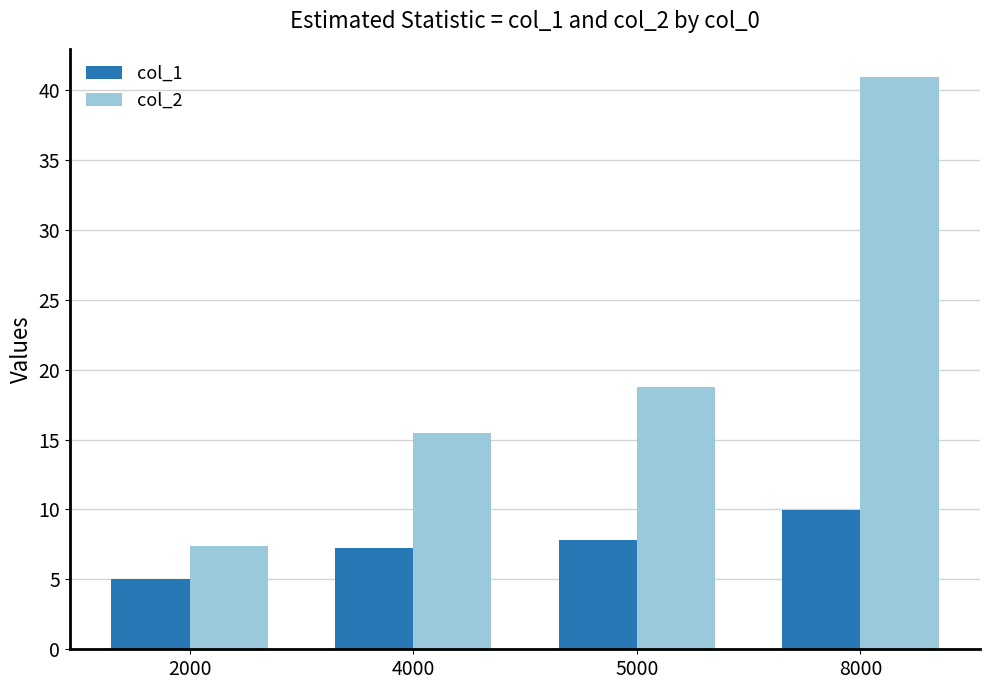

What is the spread (max minus min) of values at 4000?

8.2